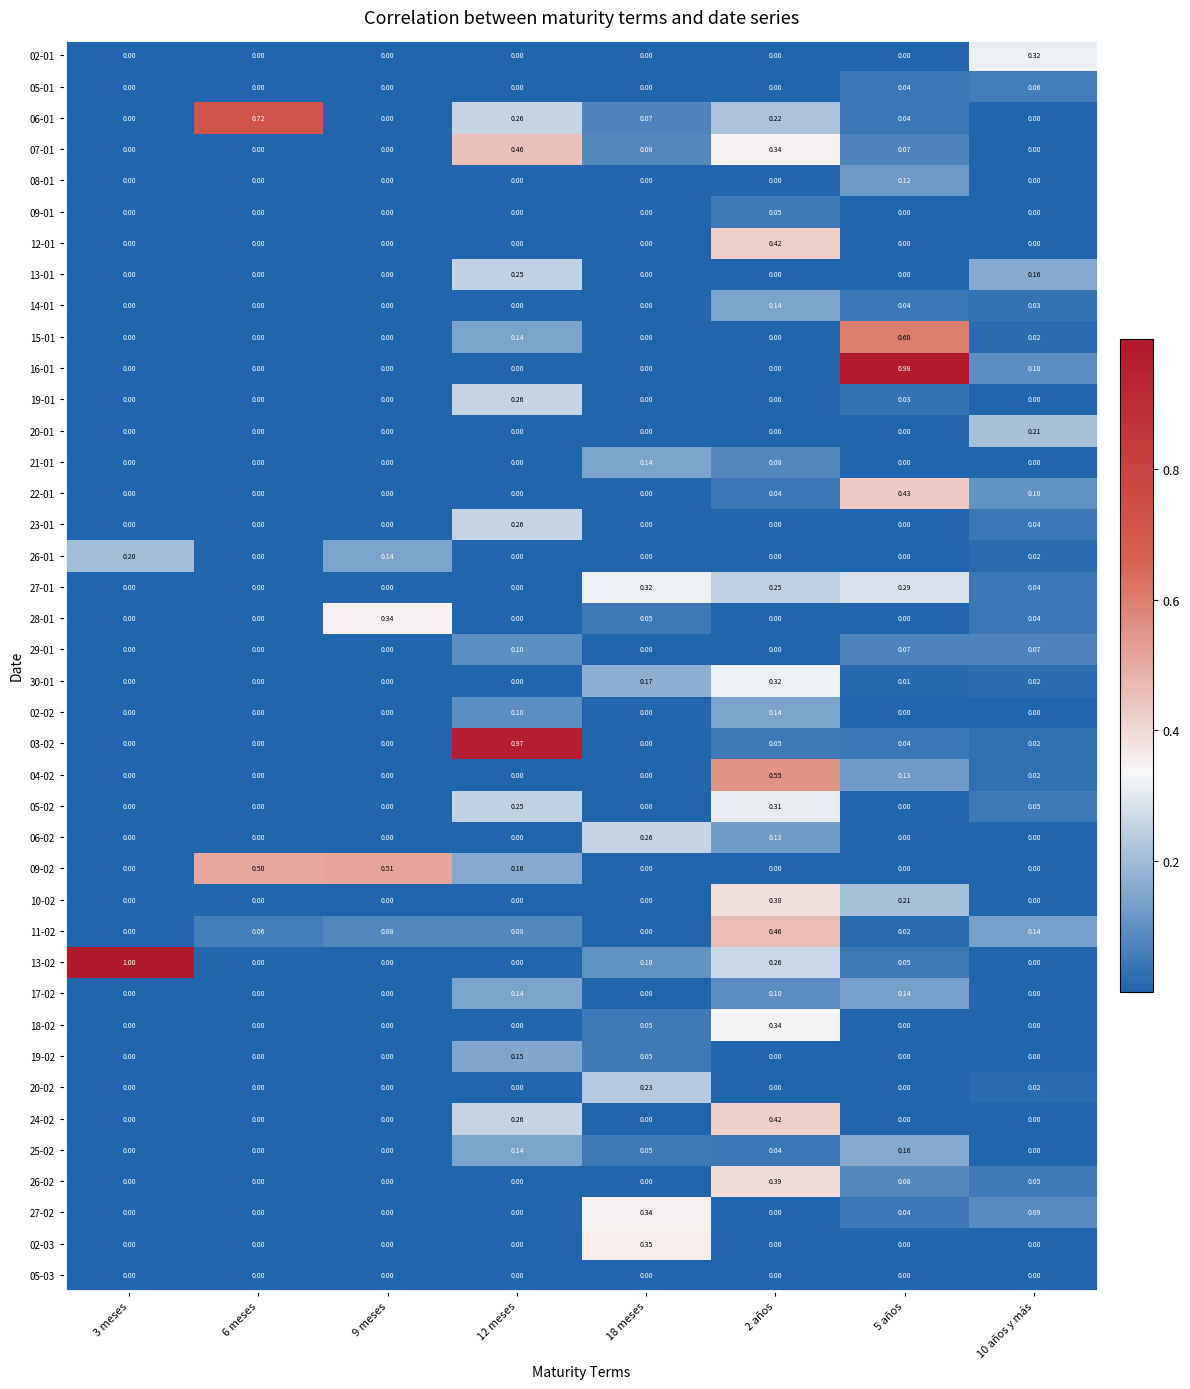

Is the value of 06-01 at 2 años greater than the value of 18-02 at 6 meses?

Yes